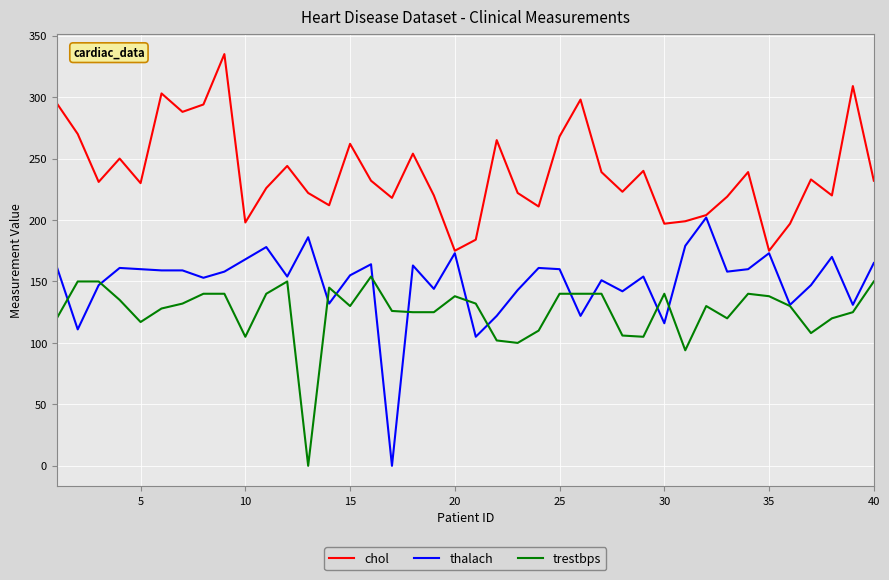

True or false: chol and trestbps intersect in this chart.

False